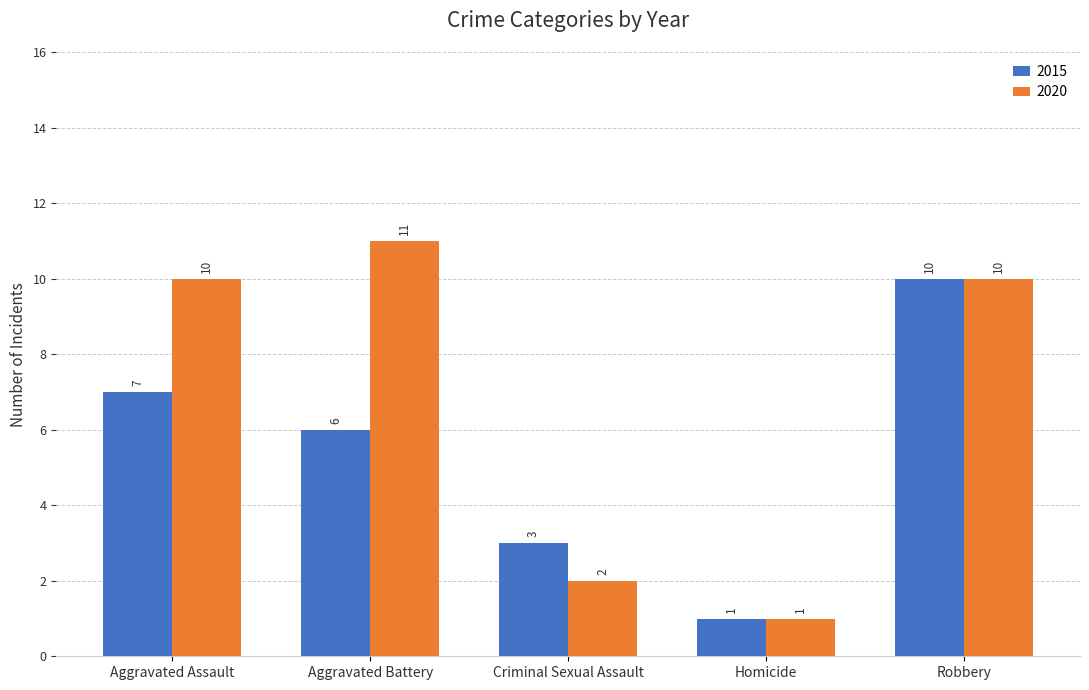

Where is 2015 nearest to the value 5?

Aggravated Battery